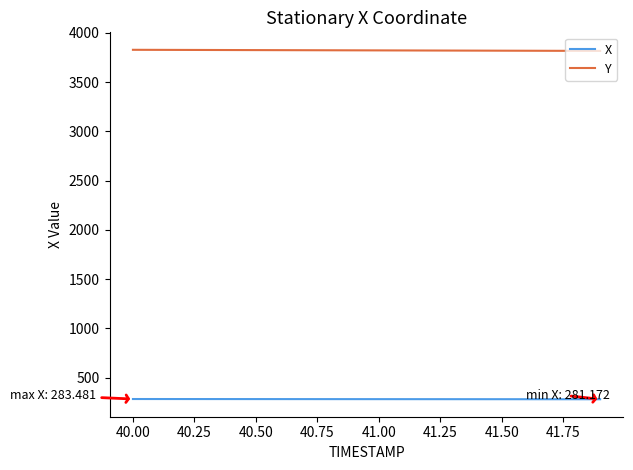

True or false: Y and X cross at least once.

False